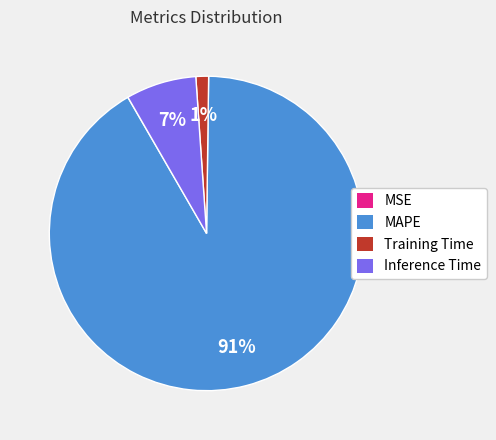

Does MAPE account for over 50% of the chart?

Yes